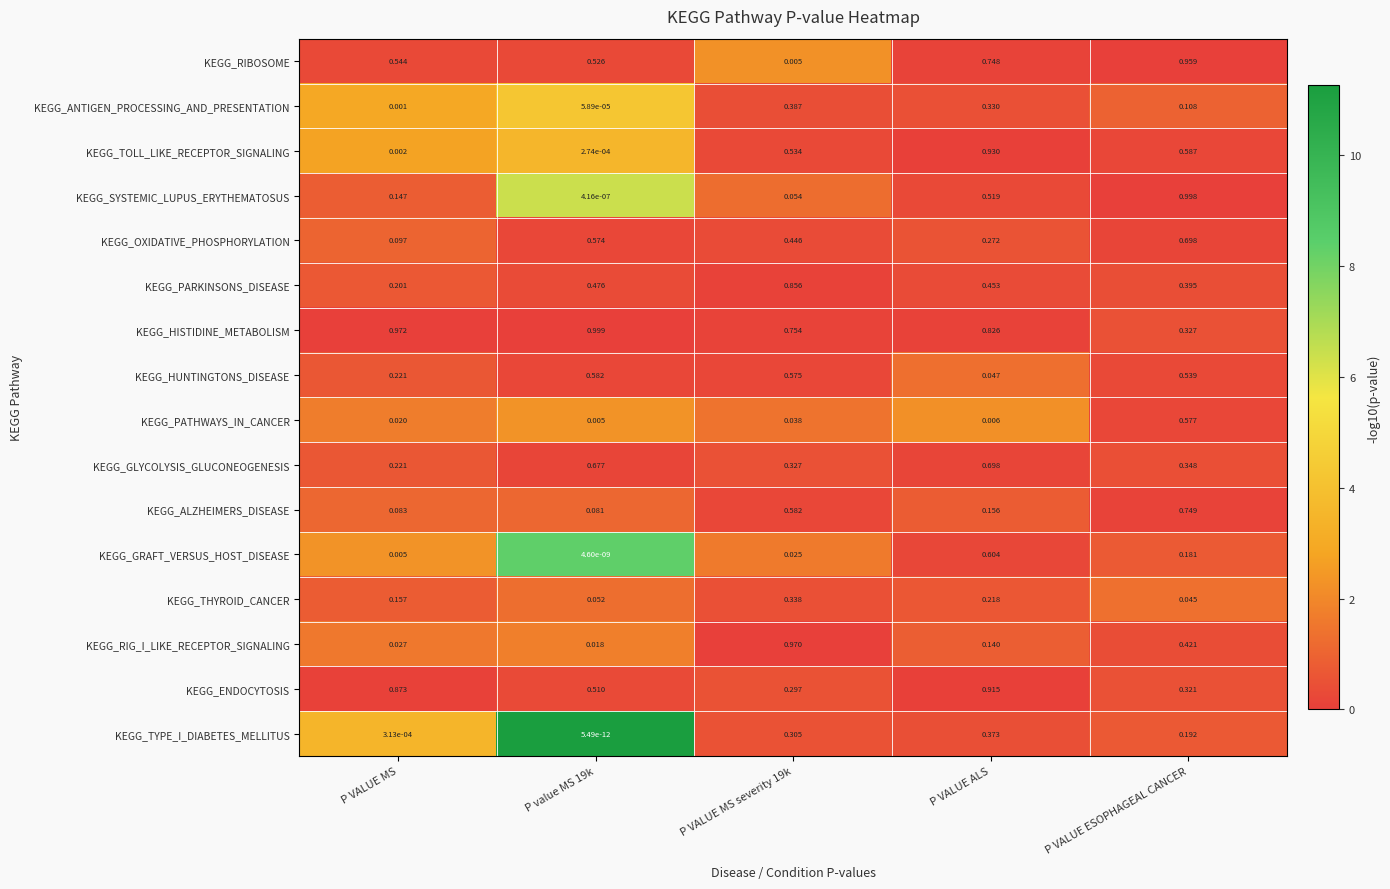

At P value MS 19k, list the series in order from largest to smallest.

KEGG_HISTIDINE_METABOLISM, KEGG_GLYCOLYSIS_GLUCONEOGENESIS, KEGG_HUNTINGTONS_DISEASE, KEGG_OXIDATIVE_PHOSPHORYLATION, KEGG_RIBOSOME, KEGG_ENDOCYTOSIS, KEGG_PARKINSONS_DISEASE, KEGG_ALZHEIMERS_DISEASE, KEGG_THYROID_CANCER, KEGG_RIG_I_LIKE_RECEPTOR_SIGNALING, KEGG_PATHWAYS_IN_CANCER, KEGG_TOLL_LIKE_RECEPTOR_SIGNALING, KEGG_ANTIGEN_PROCESSING_AND_PRESENTATION, KEGG_SYSTEMIC_LUPUS_ERYTHEMATOSUS, KEGG_GRAFT_VERSUS_HOST_DISEASE, KEGG_TYPE_I_DIABETES_MELLITUS